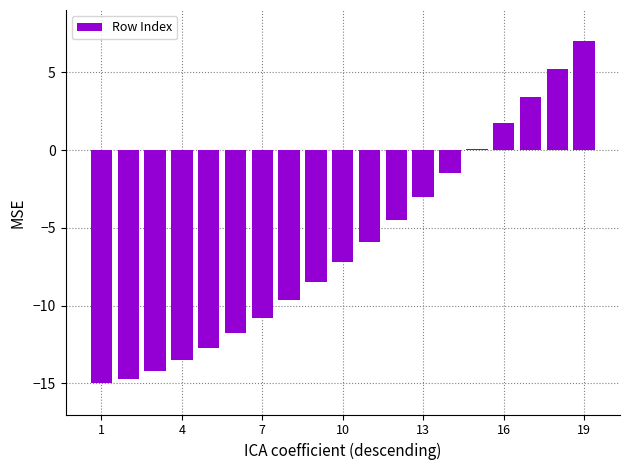

What is the smallest value displayed?

-15.0